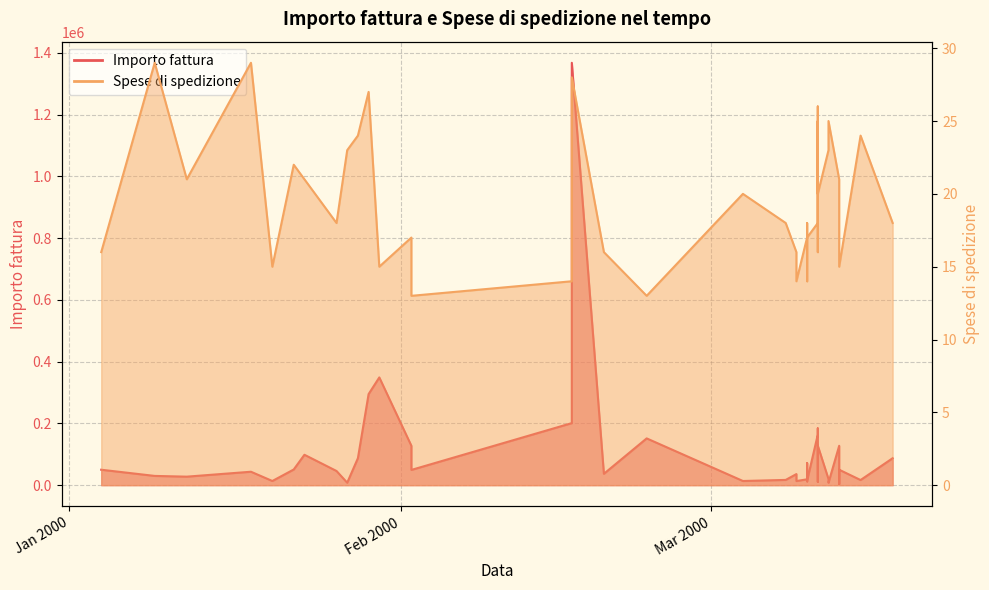

What is the sum of the Spese di spedizione values at 2000-03-12 and 2000-03-10?

40